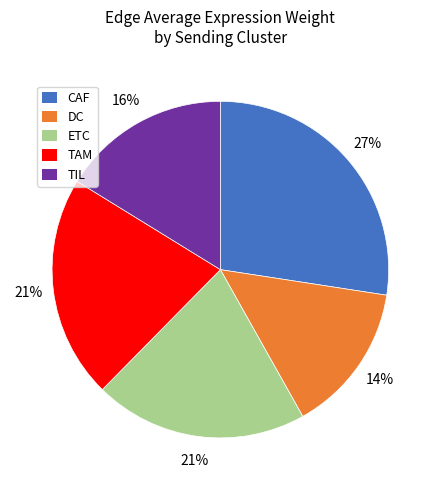

Count the number of slices in the pie.

5